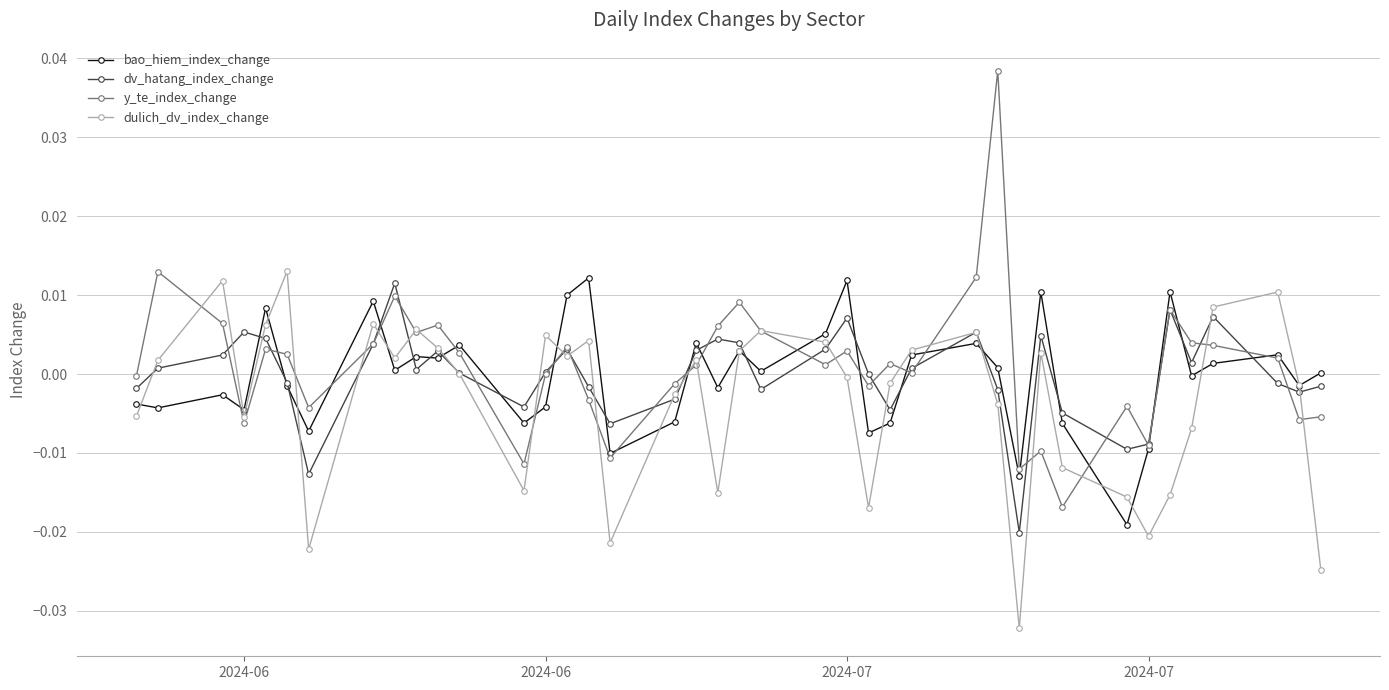

Which series has the largest range (max minus min)?

y_te_index_change